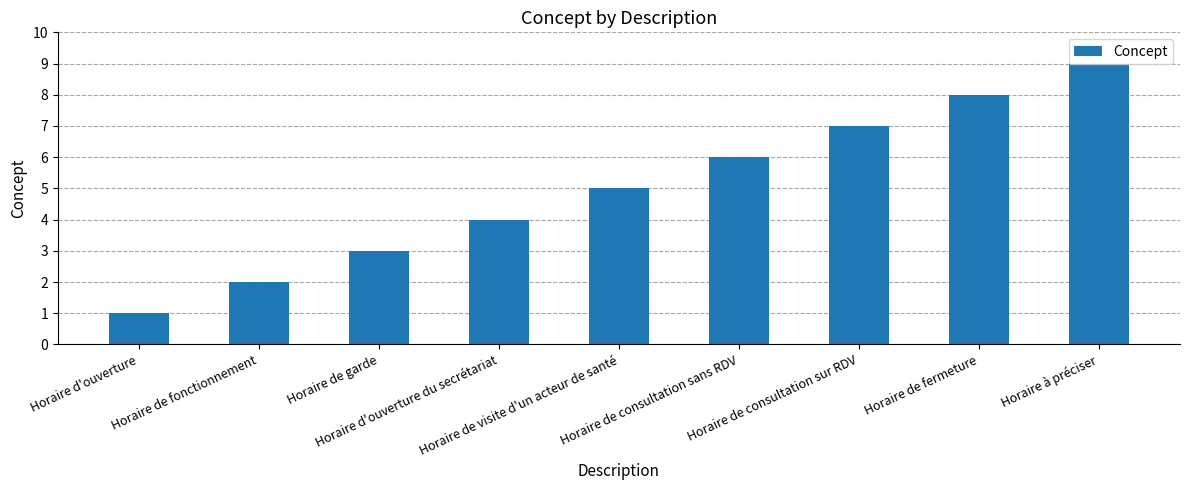

Reading left to right, transcribe all the data shown in this chart.

1	2	3	4	5	6	7	8	9